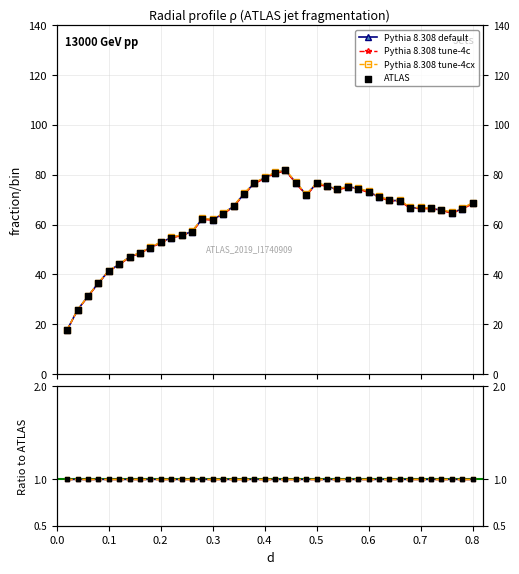

Which series reaches the minimum Y coordinate?

Pythia 8.308 tune-4c